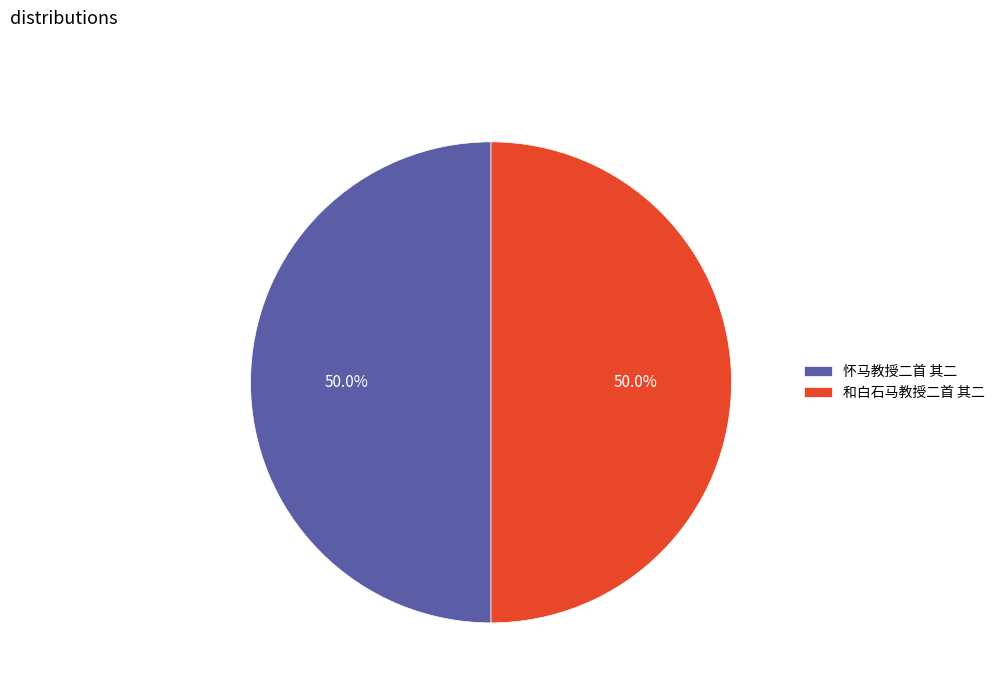

Approximately how many times larger is the value at 怀马教授二首 其二 compared to 和白石马教授二首 其二?

1.0